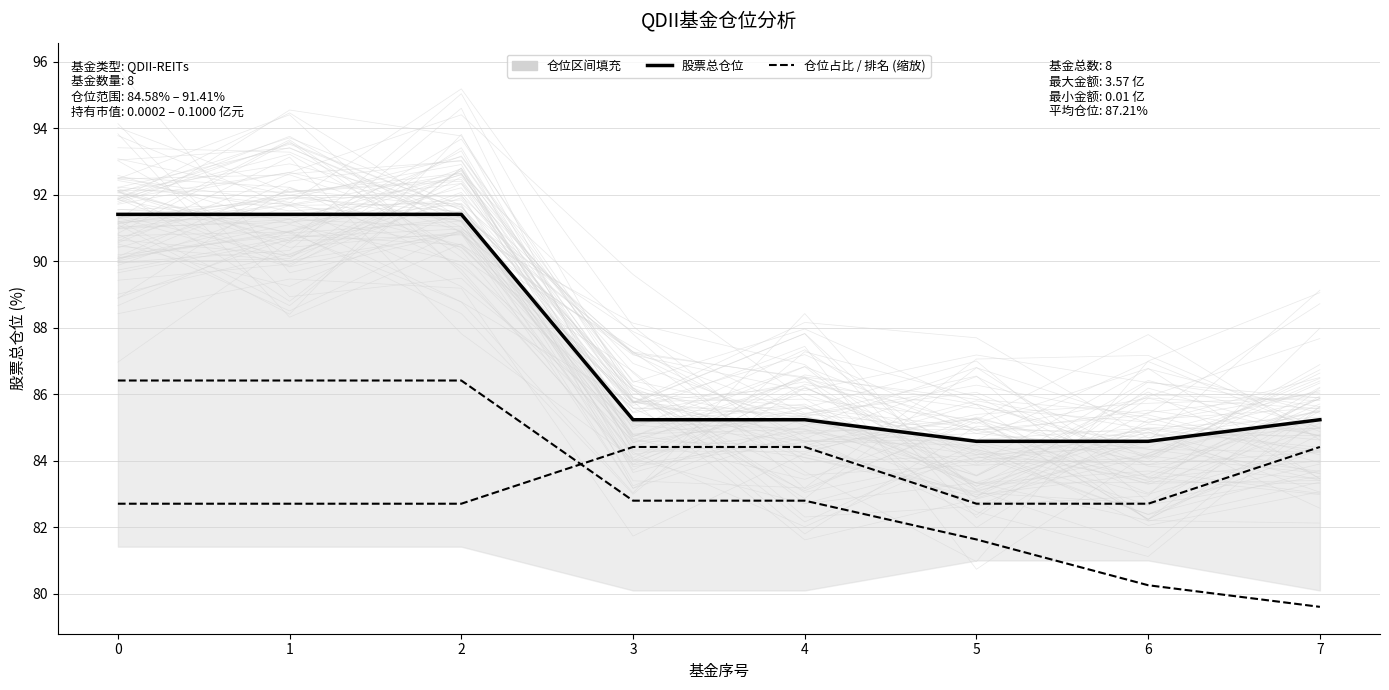

Does the chart have visible grid lines?

Yes